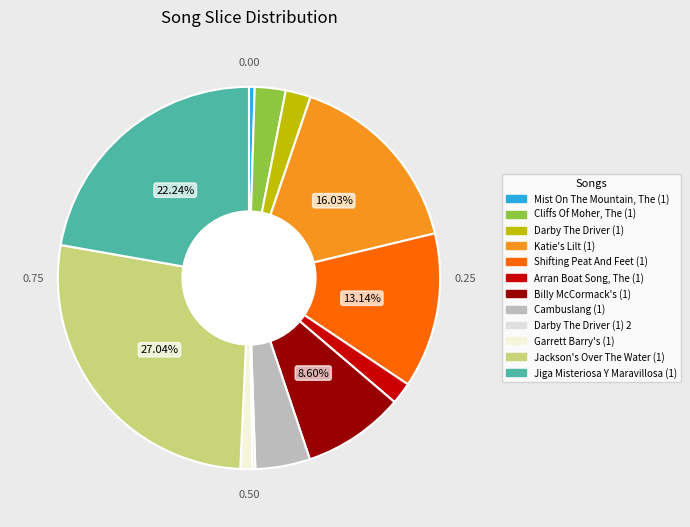

To the nearest percent, what percentage of the pie is Jiga Misteriosa Y Maravillosa (1)?

22%